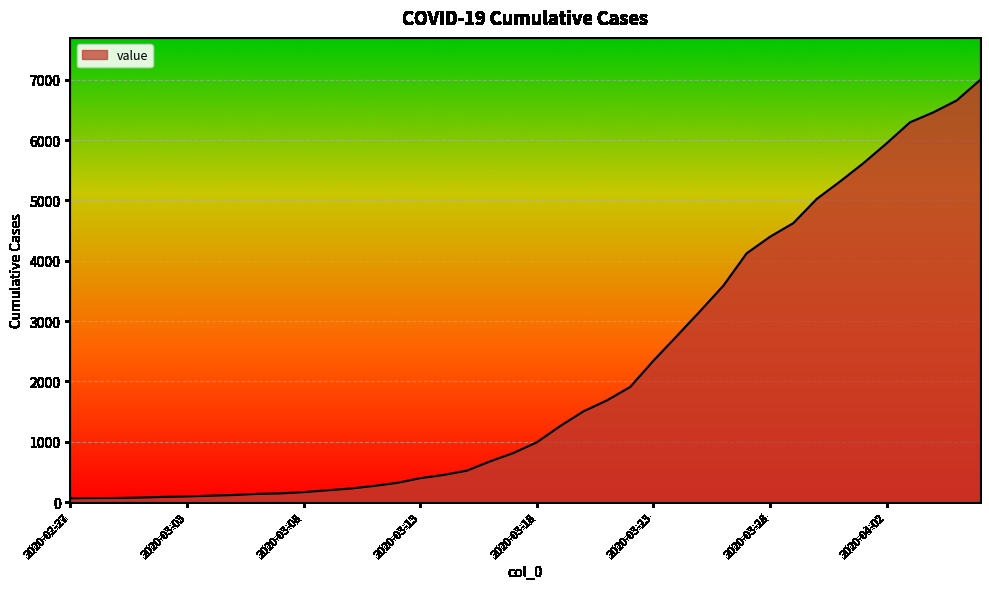

How many values are below 992?

20